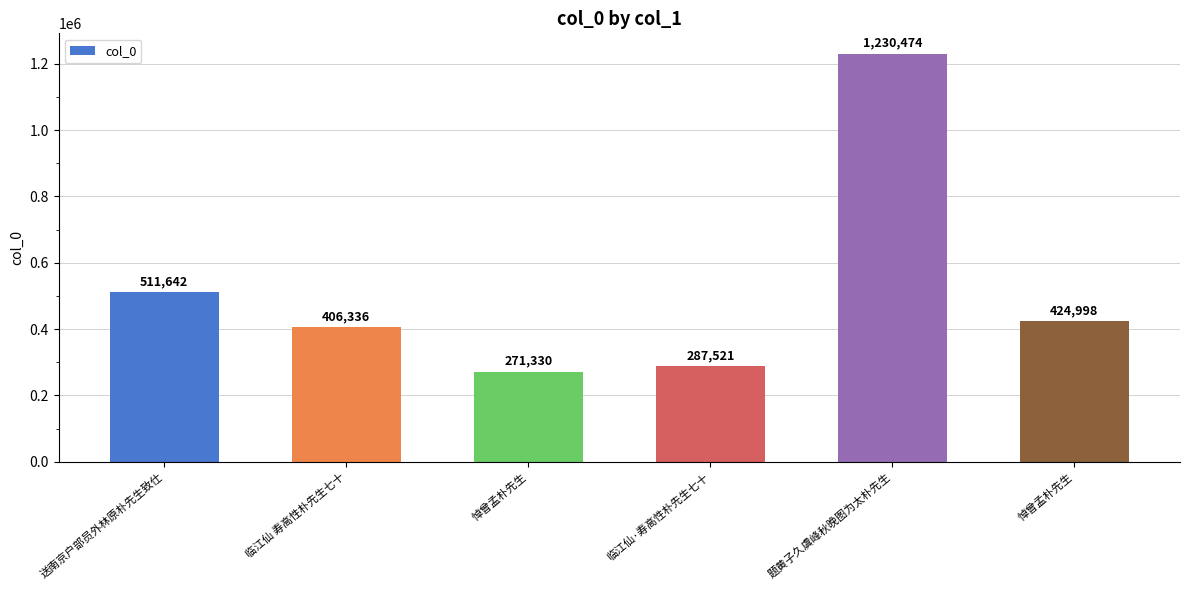

What is the change in value from 悼曾孟朴先生 to 题黄子久虞峰秋晚图为太朴先生?

+959144